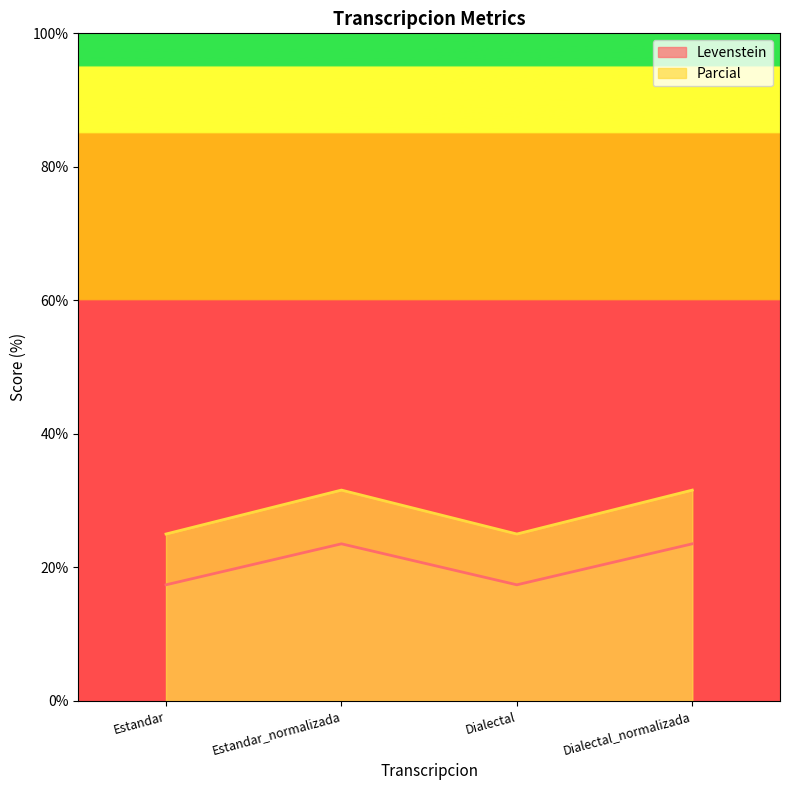

Which has a higher value, Dialectal_normalizada or Dialectal?

Dialectal_normalizada